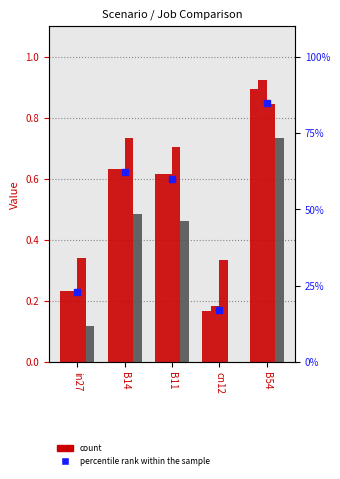

Reading left to right, list all the values displayed in this chart.

job776_scenario1_1689: in27=0.2	B14=0.6	B11=0.6	cn12=0.2	B54=0.9
job778_scenario1_1693: in27=0.2	B14=0.6	B11=0.6	cn12=0.2	B54=0.9
job779_scenario4_1696: in27=0.3	B14=0.7	B11=0.7	cn12=0.3	B54=0.8
job780_scenario0_1697: in27=0.1	B14=0.5	B11=0.5	cn12=0.0	B54=0.7